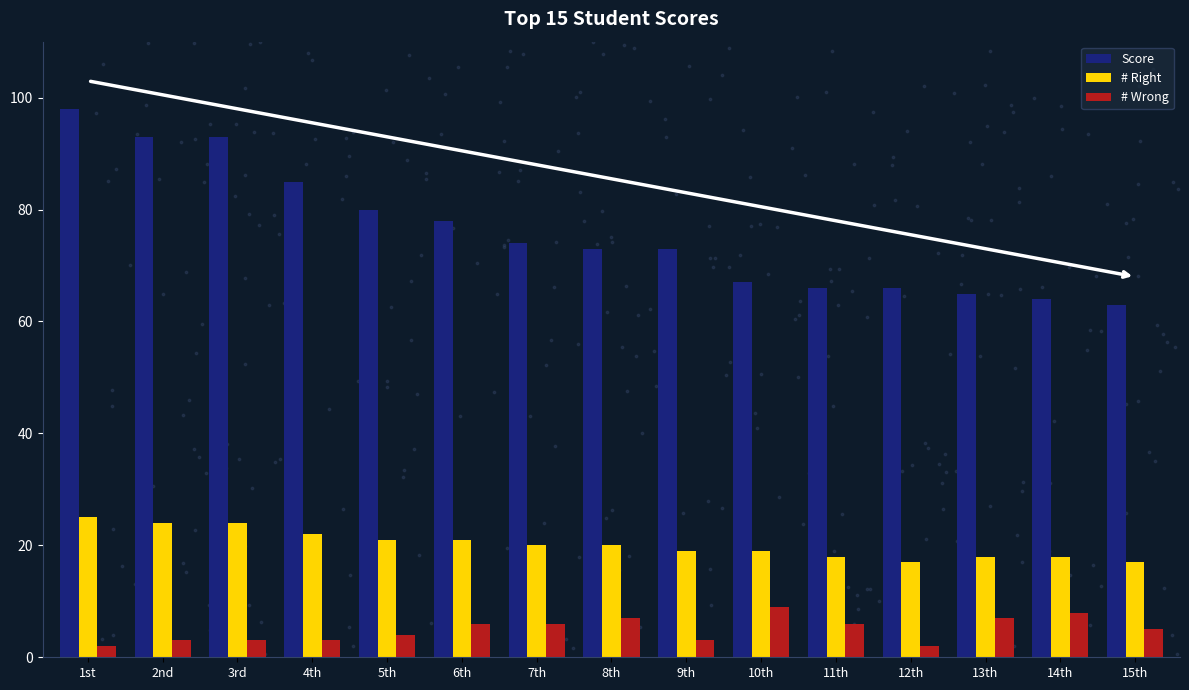

At which category is the sum across all series the highest?

1st